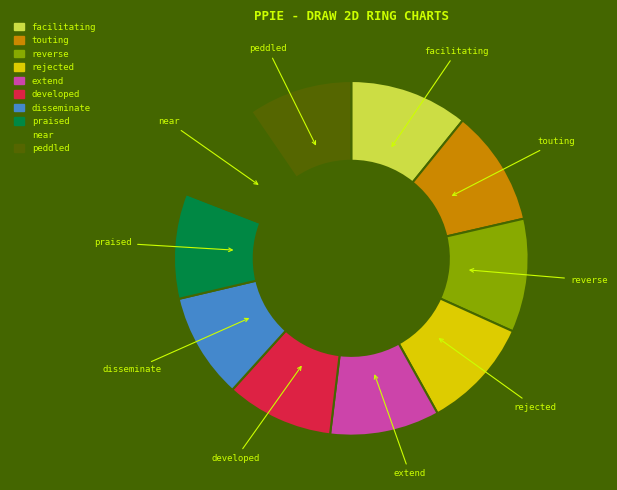

The rejected slice represents 10% of the pie. True or false?

True